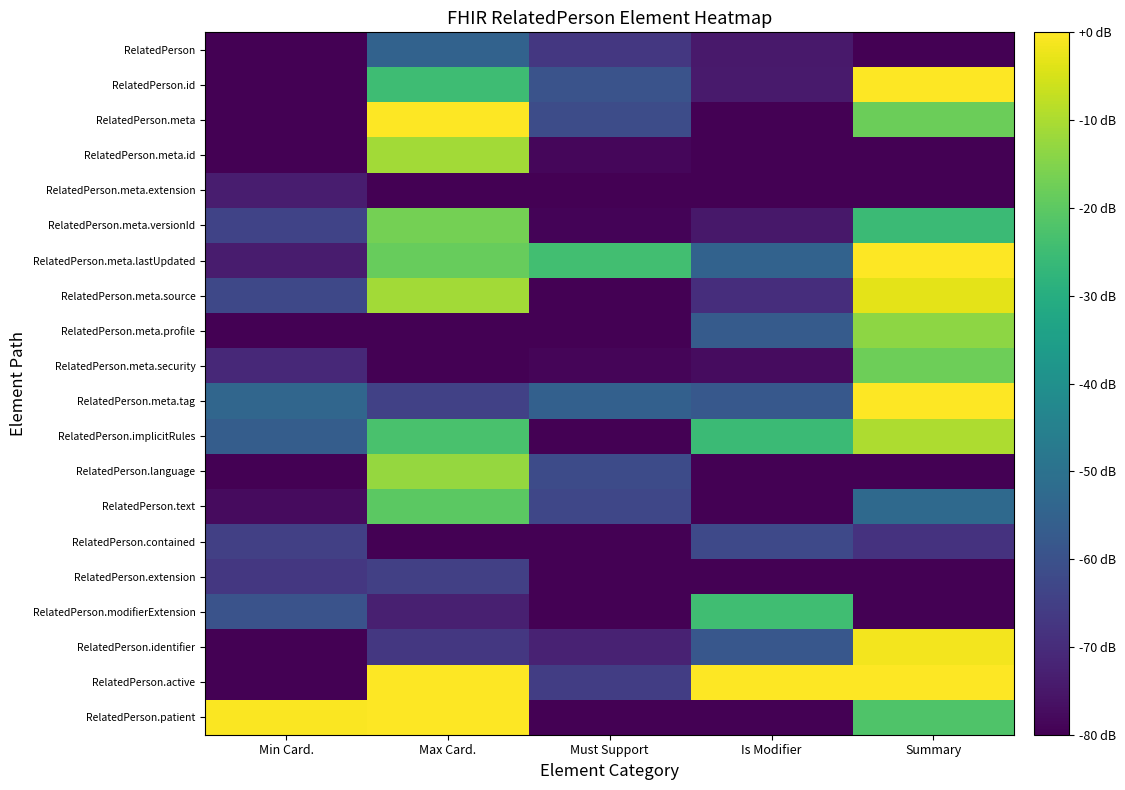

How many series are shown in this chart?

20